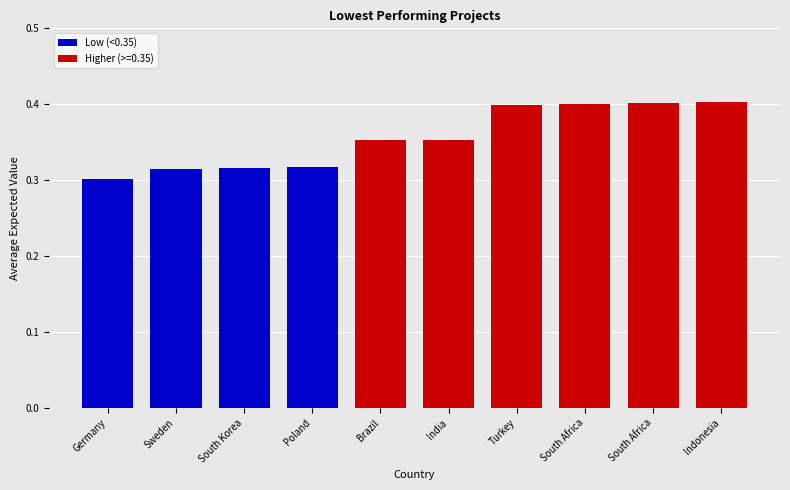

Where is Low (<0.35) nearest to the value 0?

Germany